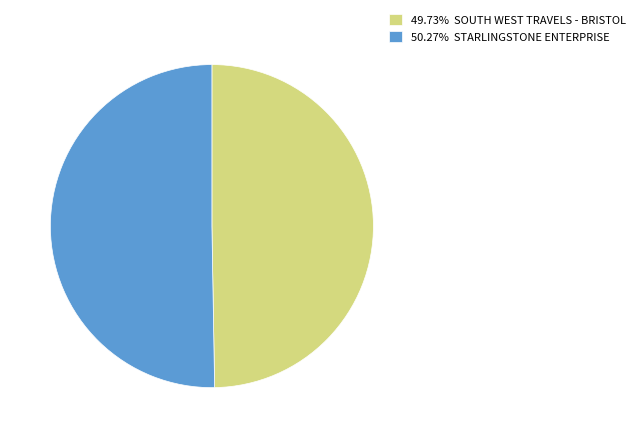

Approximately how many times larger is the value at 49.73% SOUTH WEST TRAVELS - BRISTOL compared to 50.27% STARLINGSTONE ENTERPRISE?

1.0